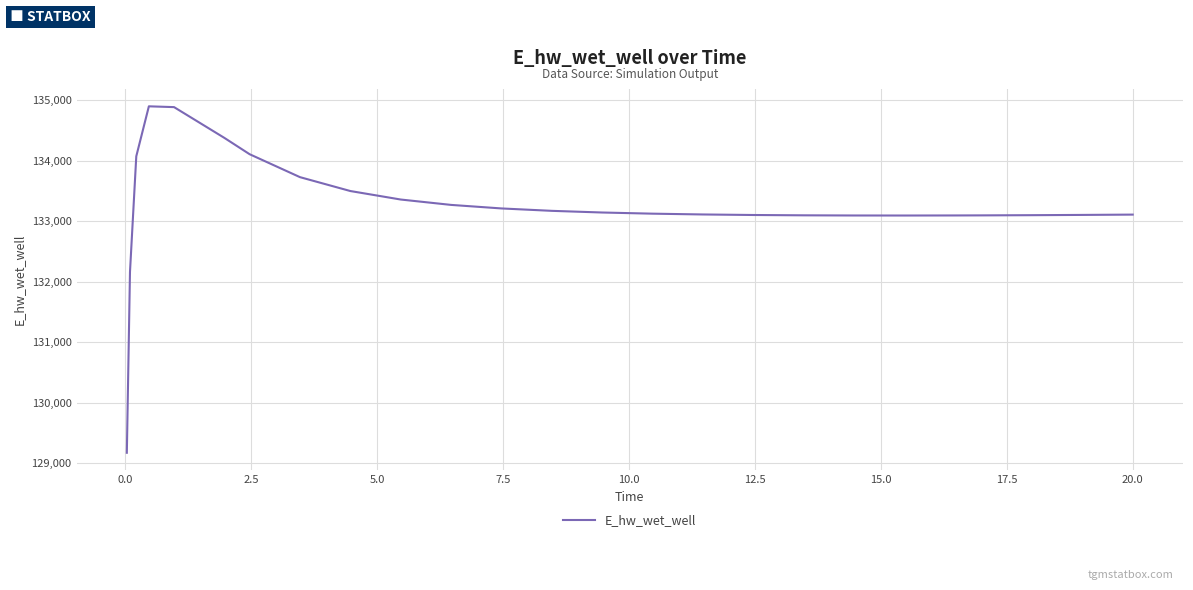

What is the minimum value shown in the chart?

129172.2